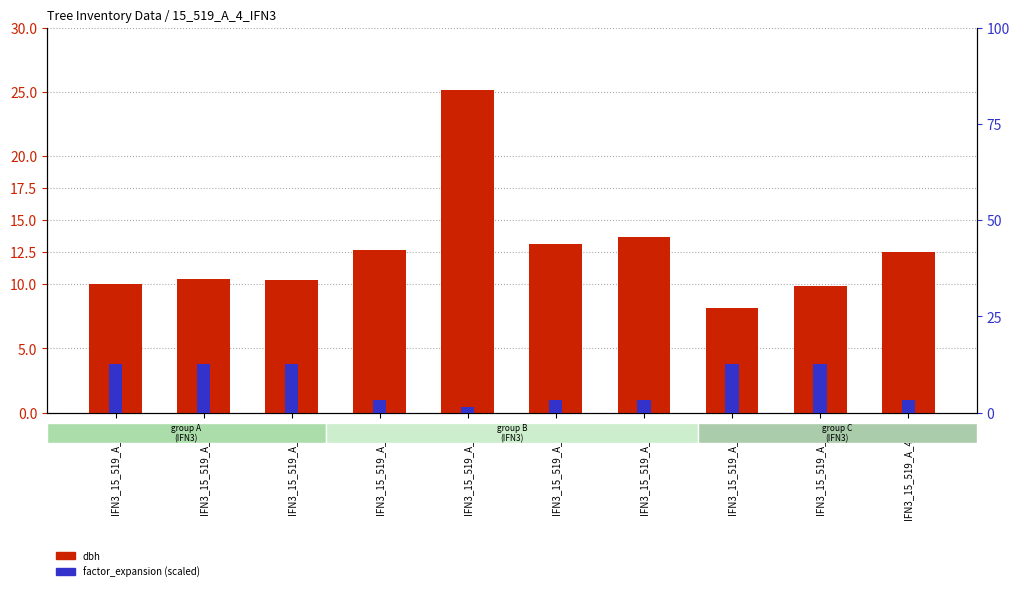

Between IFN3_15_519_A_4_4 and IFN3_15_519_A_4_9, which series saw the biggest shift?

factor_expansion (scaled)